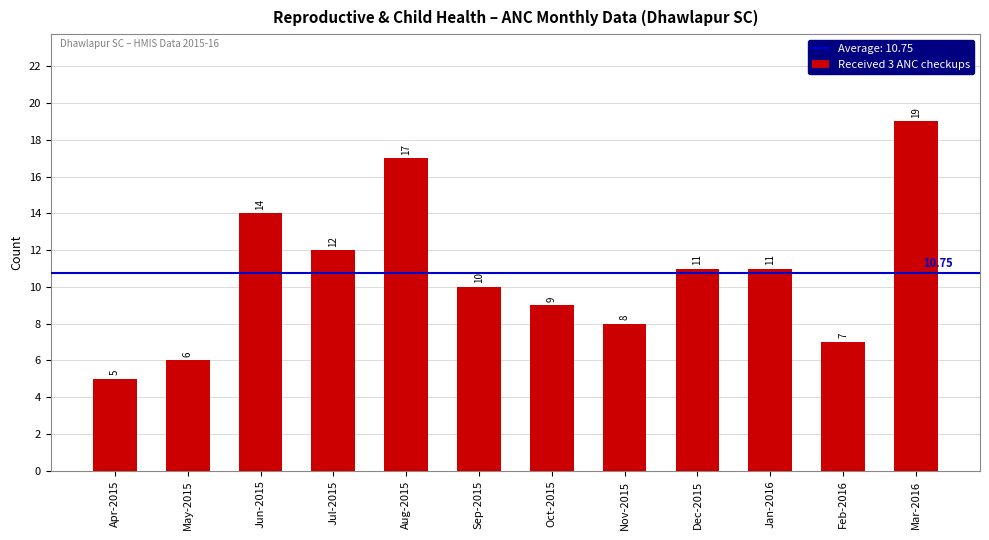

Reading right to left, what are all the values shown in this chart?

19	7	11	11	8	9	10	17	12	14	6	5